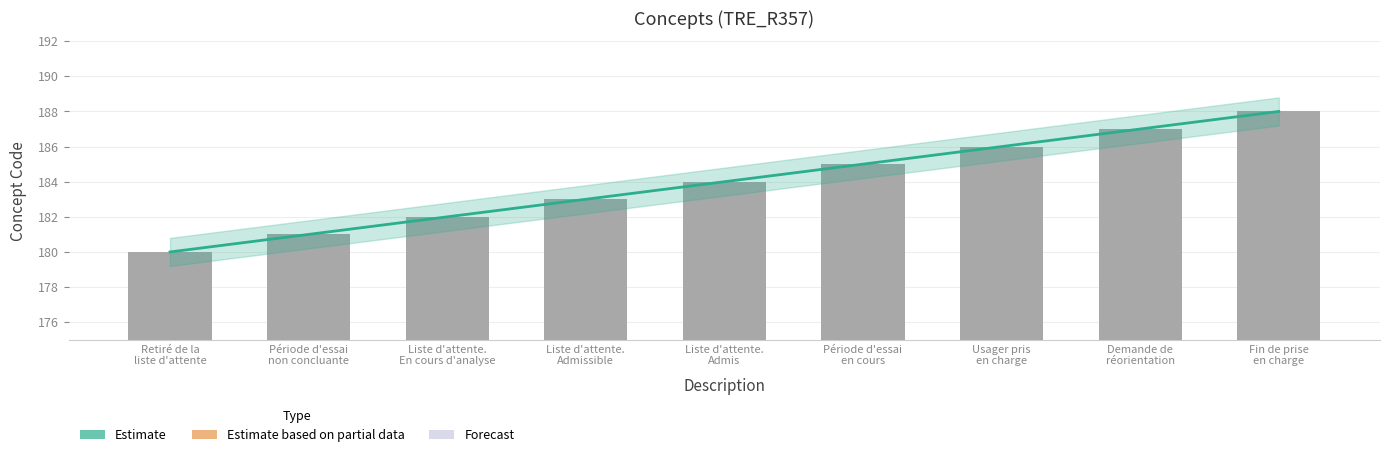

How many bars are there in total?

9